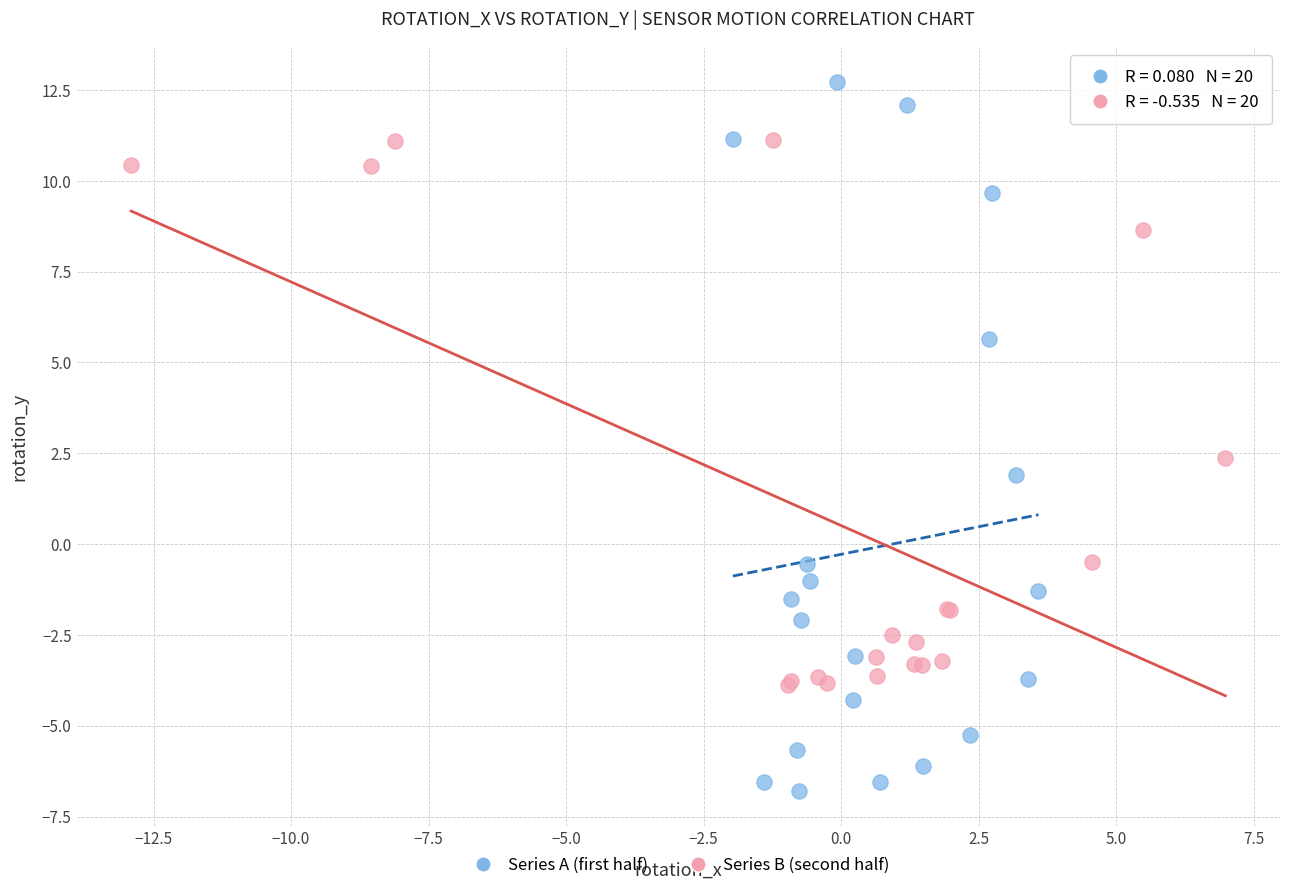

Which series reaches the maximum Y coordinate?

Series A (first half)